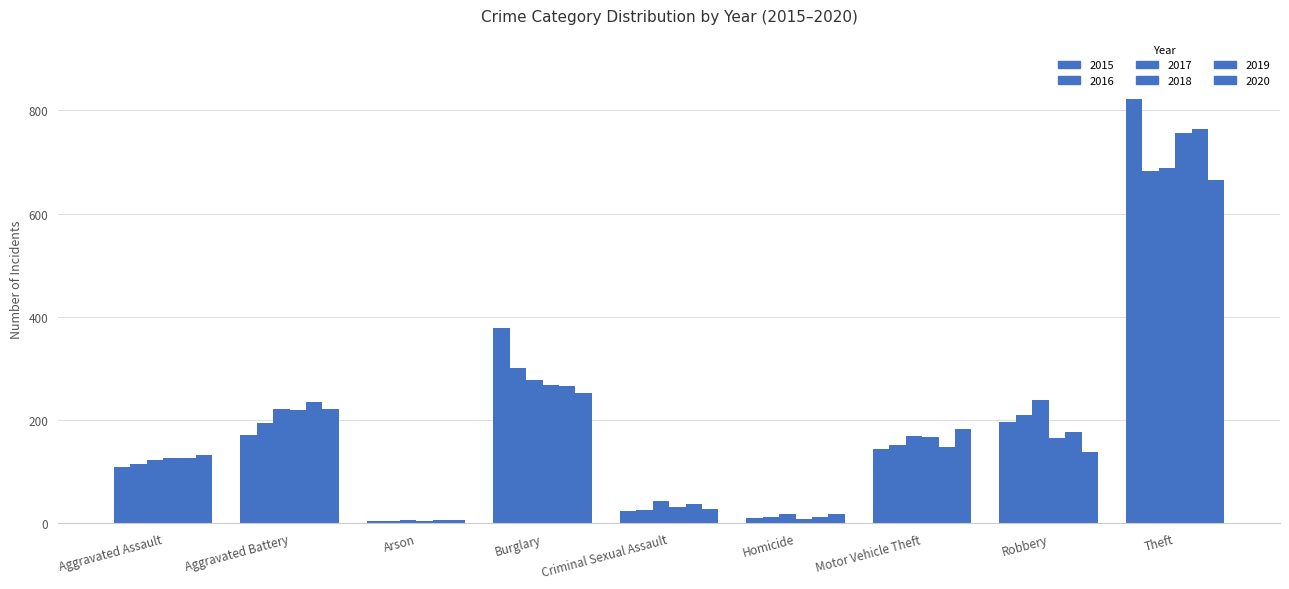

How many bars are there in total?

54